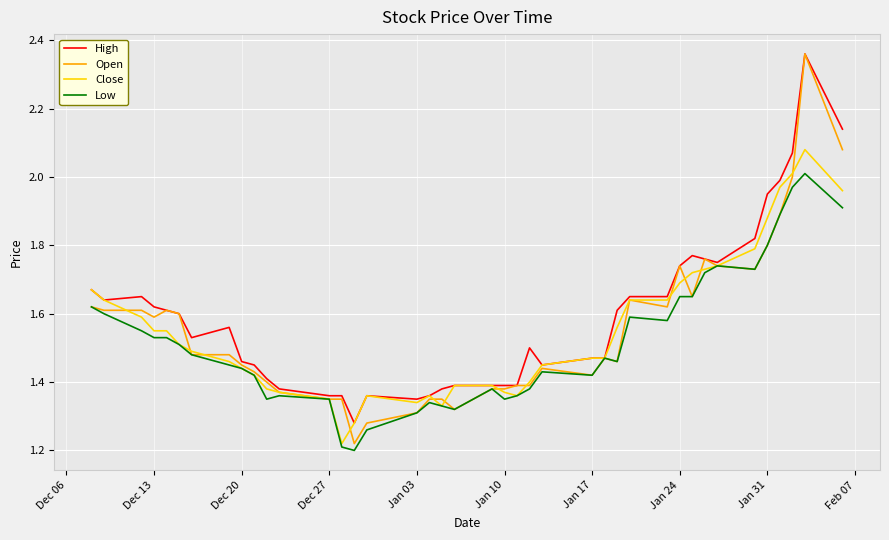

How many lines are shown in the chart?

4